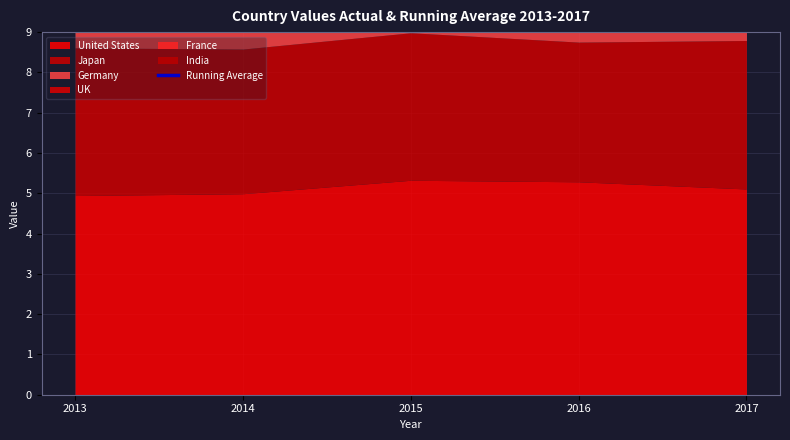

Reading right to left, what are all the values shown in this chart?

28.4	28.4	28.4	28.3	28.5